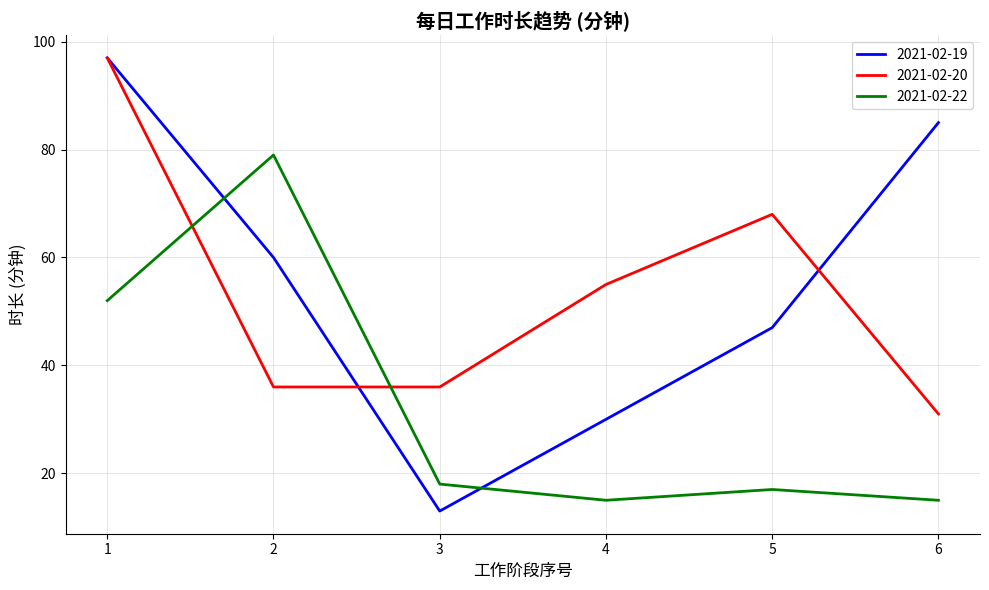

At 3, list the series in order from smallest to largest.

2021-02-19, 2021-02-22, 2021-02-20